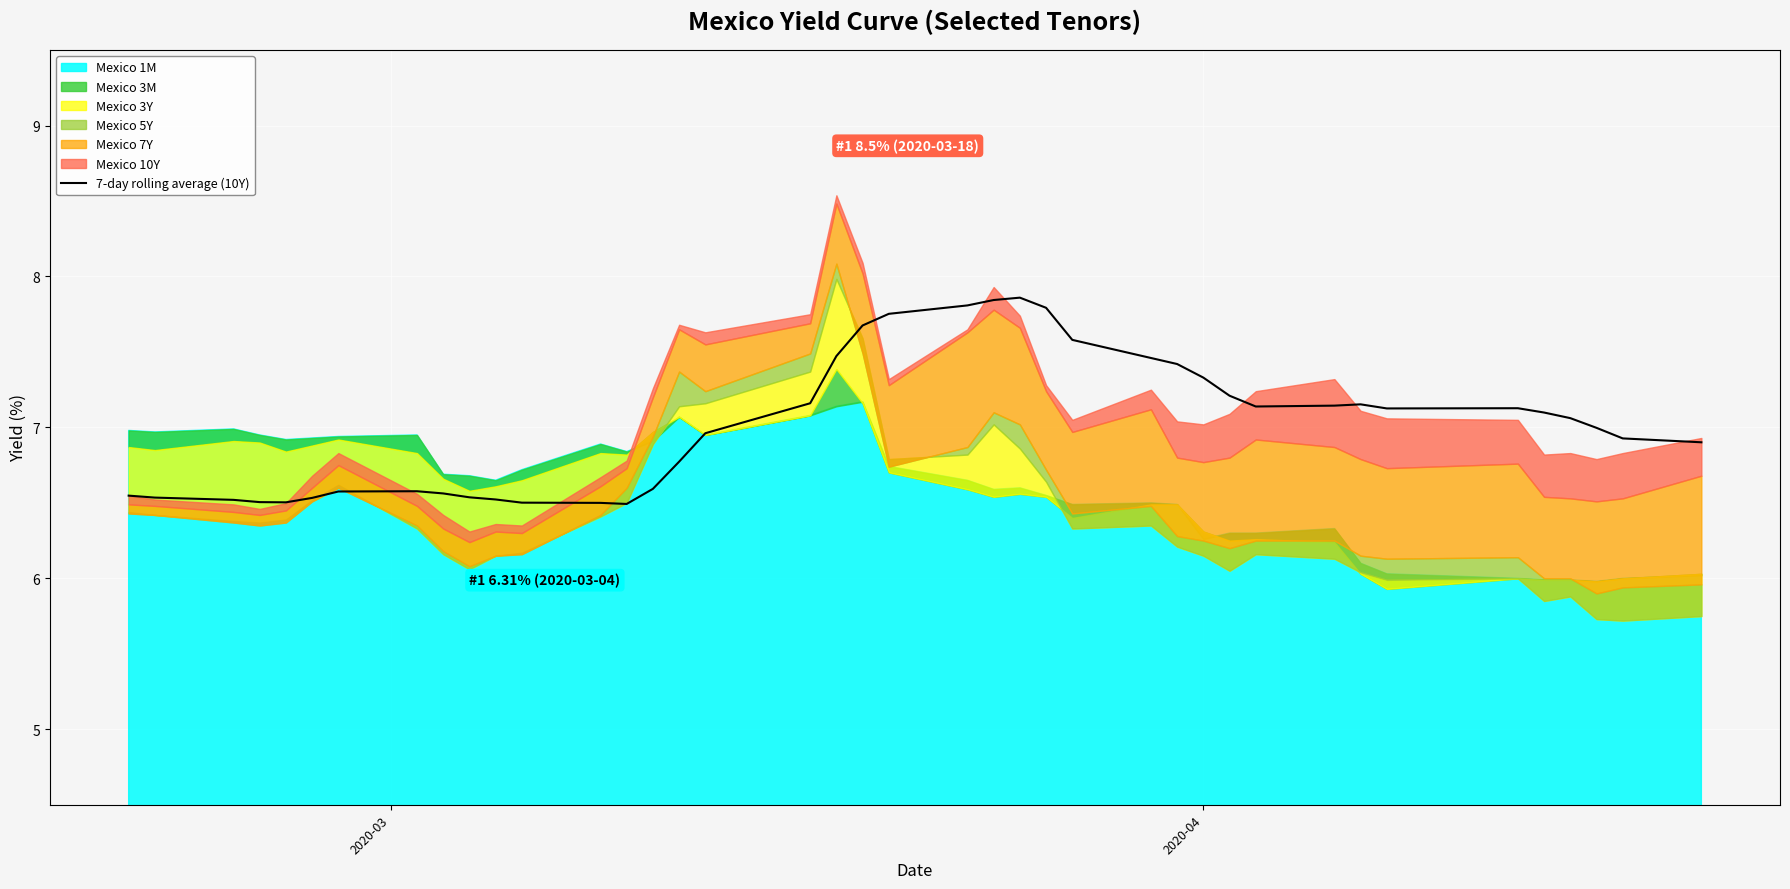

What is the maximum value for 7-day rolling average (10Y)?

7.9